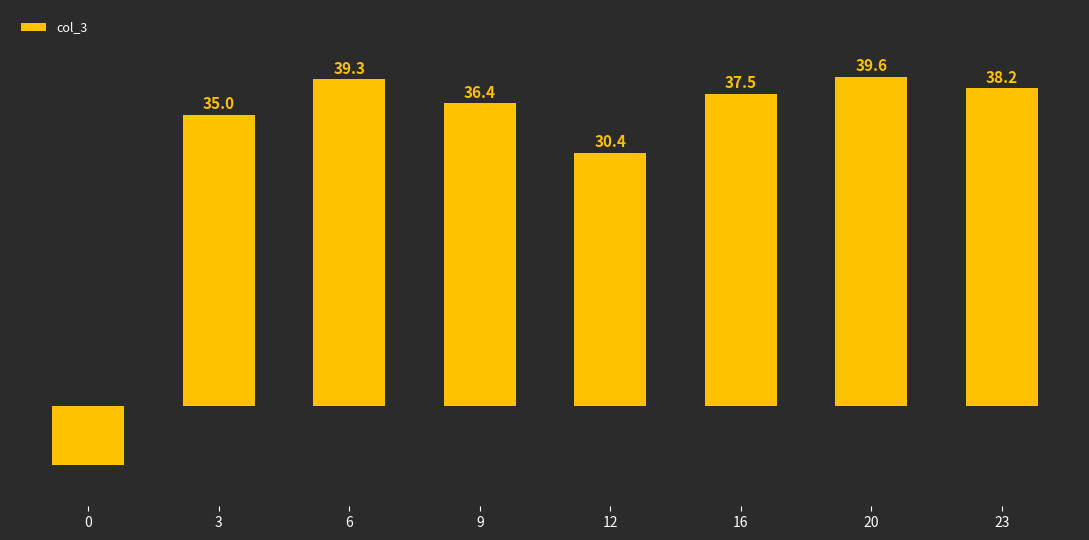

List the labels in order of value, smallest first.

0, 12, 3, 9, 16, 23, 6, 20